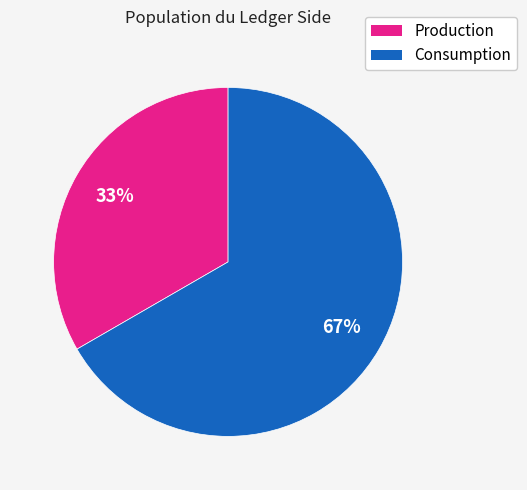

How many segments does this pie chart have?

2